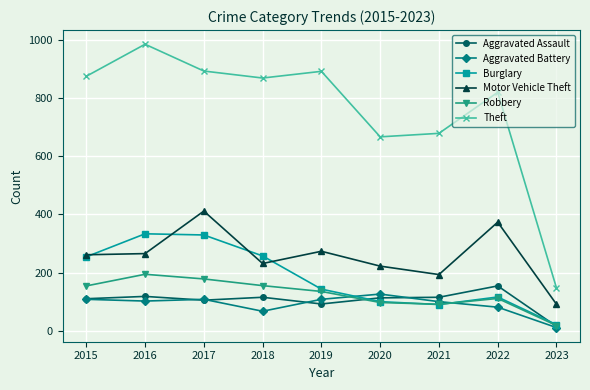

What is the minimum value shown in the chart?

11